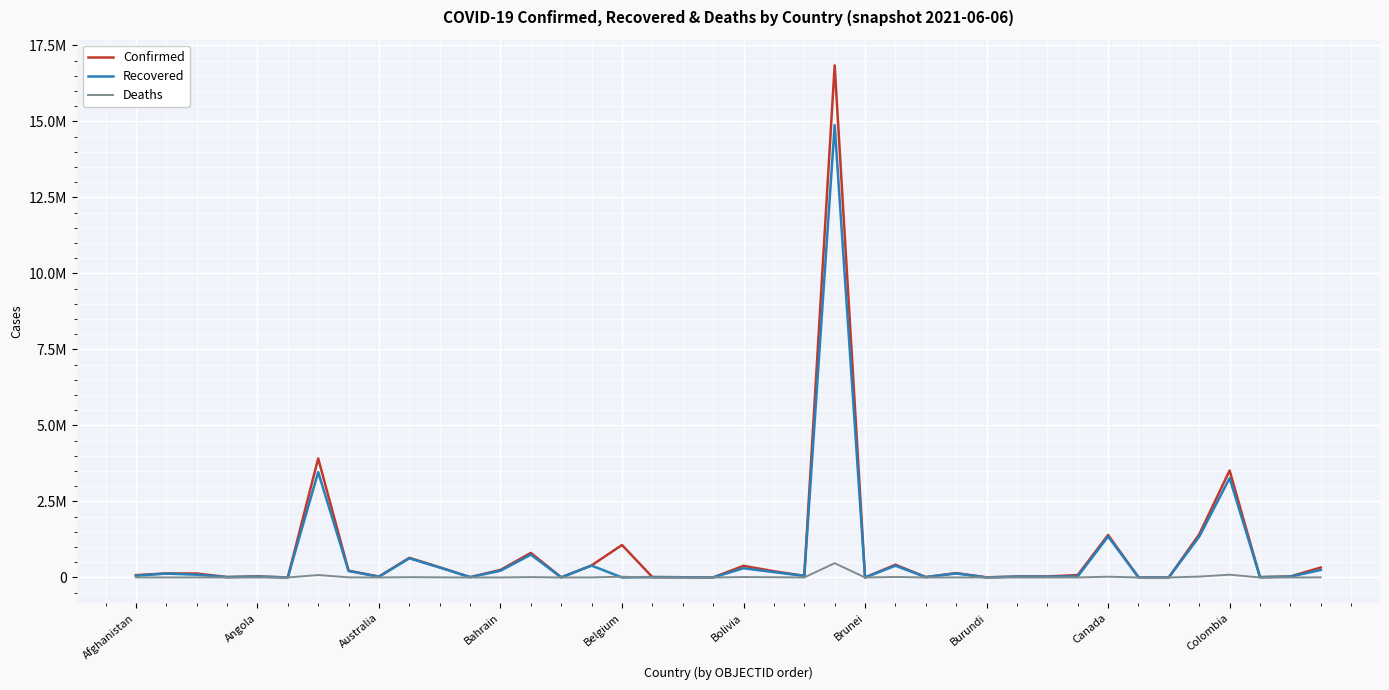

What are all the series names shown in the legend?

Confirmed, Recovered, Deaths